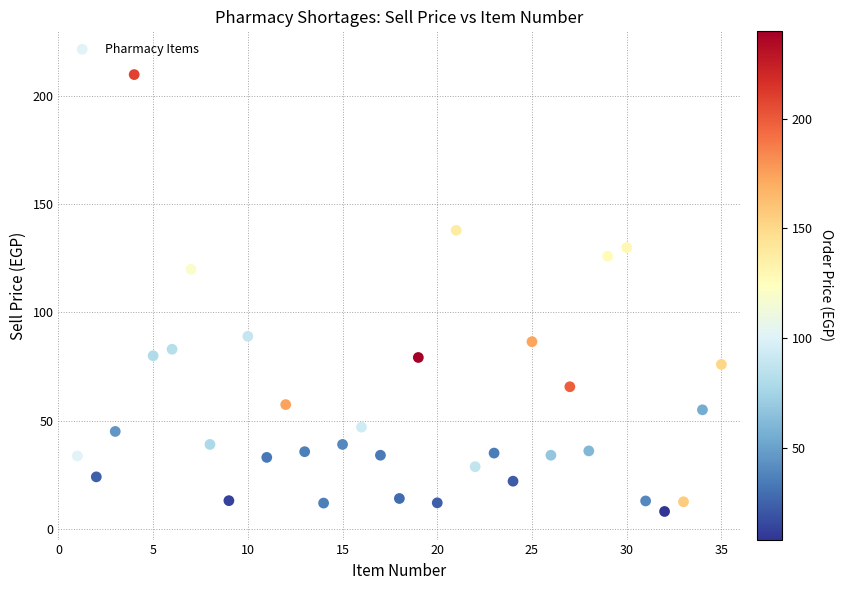

What is the range of Y values (max minus min)?

202.0